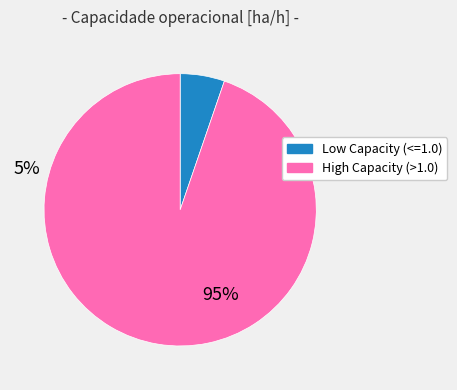

Is there any slice that represents more than half of the pie?

Yes